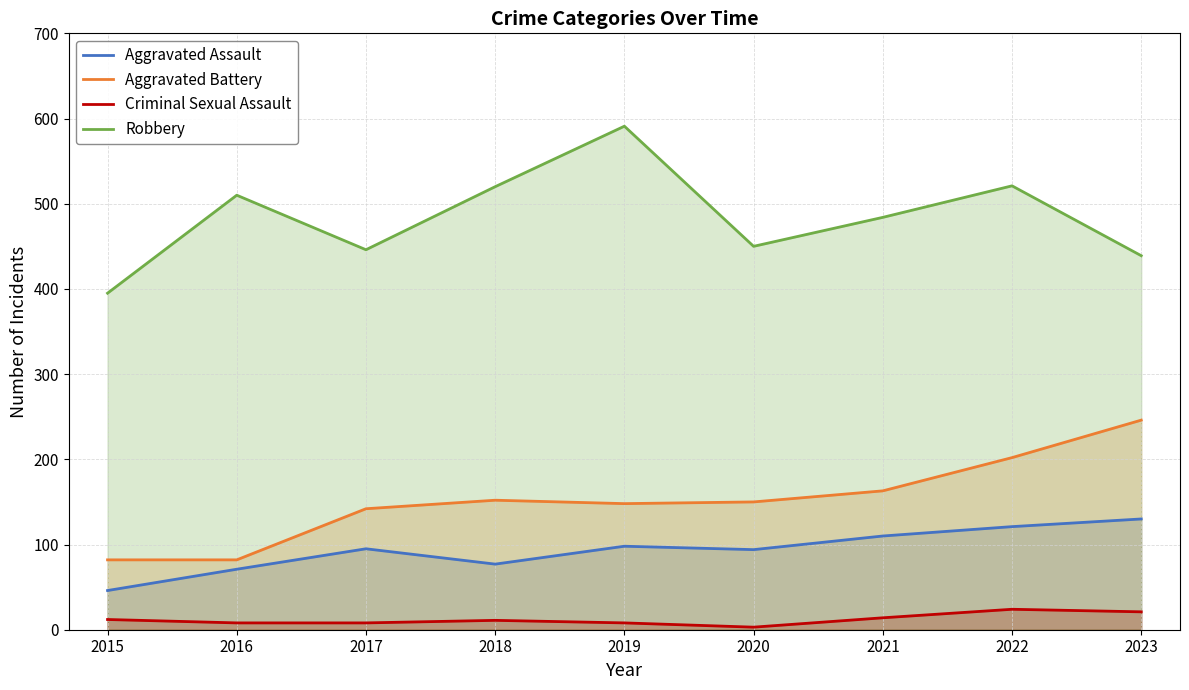

What is the spread (max minus min) of values at 2018?

509